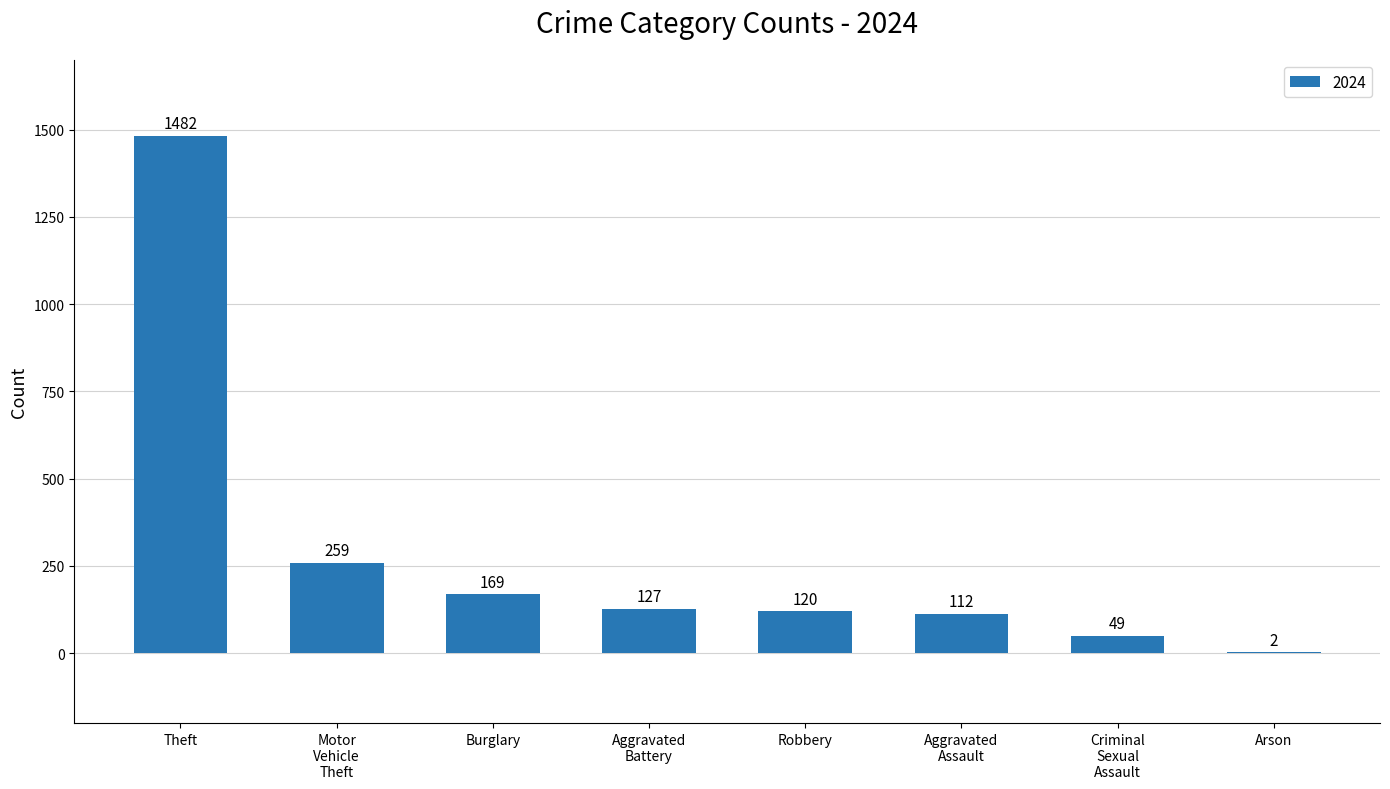

What is the approximate value at Theft, to the nearest 50?

1500